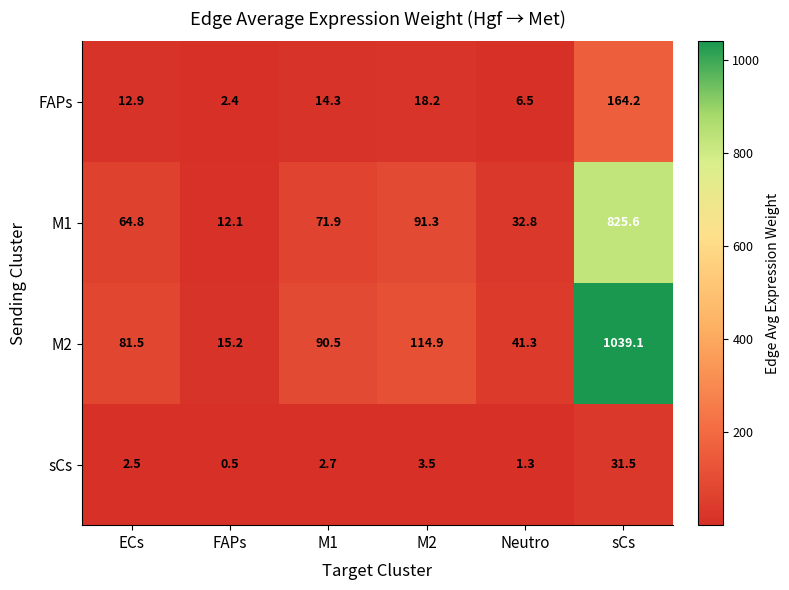

Reading left to right, transcribe all the data shown in this chart.

FAPs: 12.9	2.4	14.3	18.2	6.5	164.2
M1: 64.8	12.1	71.9	91.3	32.8	825.6
M2: 81.5	15.2	90.5	114.9	41.3	1039.1
sCs: 2.5	0.5	2.7	3.5	1.3	31.5